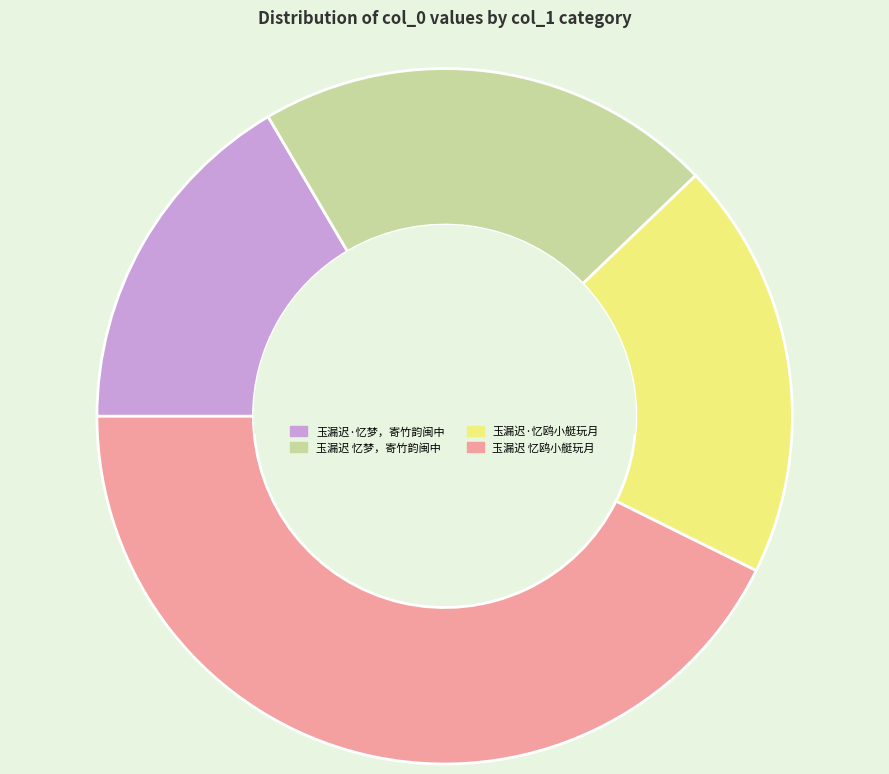

Does 玉漏迟 忆鸥小艇玩月 account for over 50% of the chart?

No